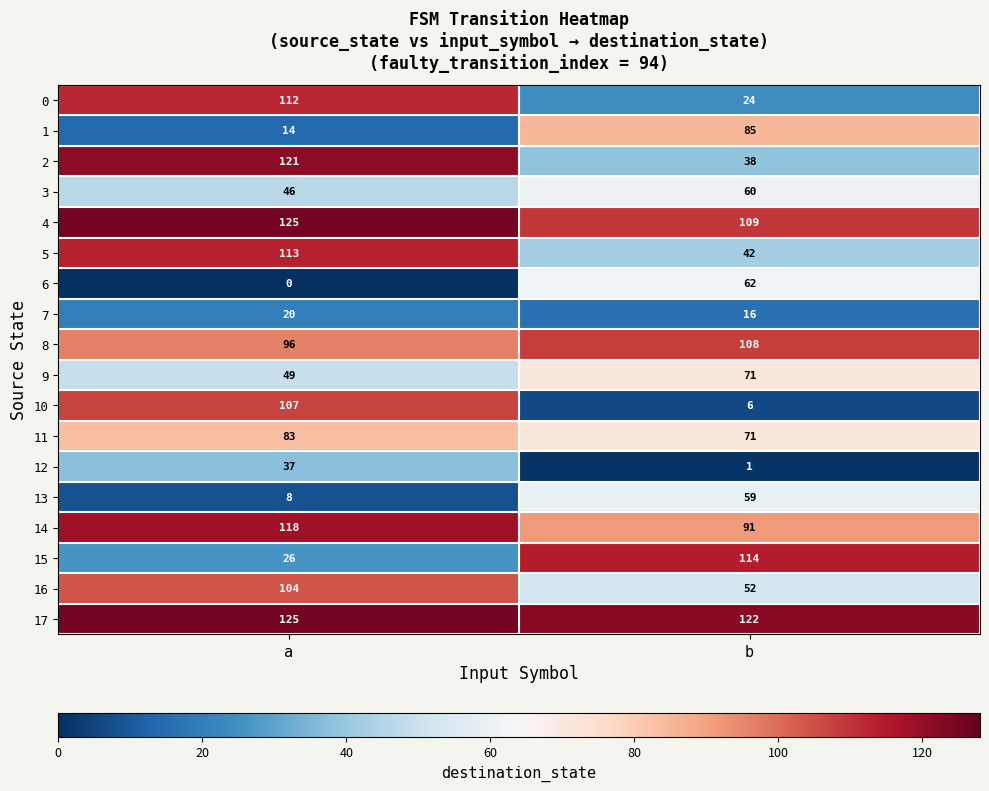

Which series has the largest range (max minus min)?

10